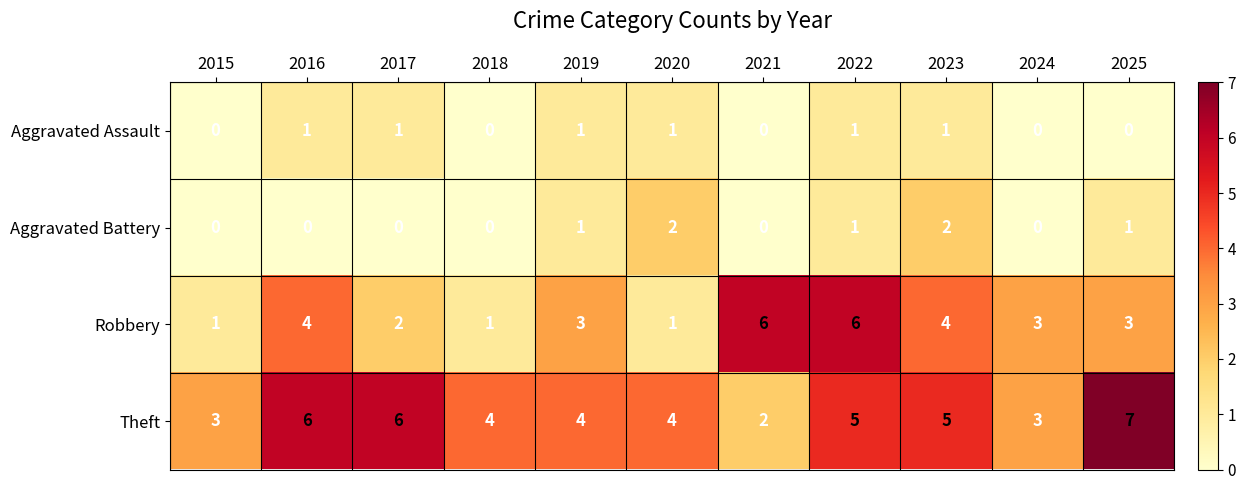

List the series in order of their peak value, highest first.

Theft, Robbery, Aggravated Battery, Aggravated Assault